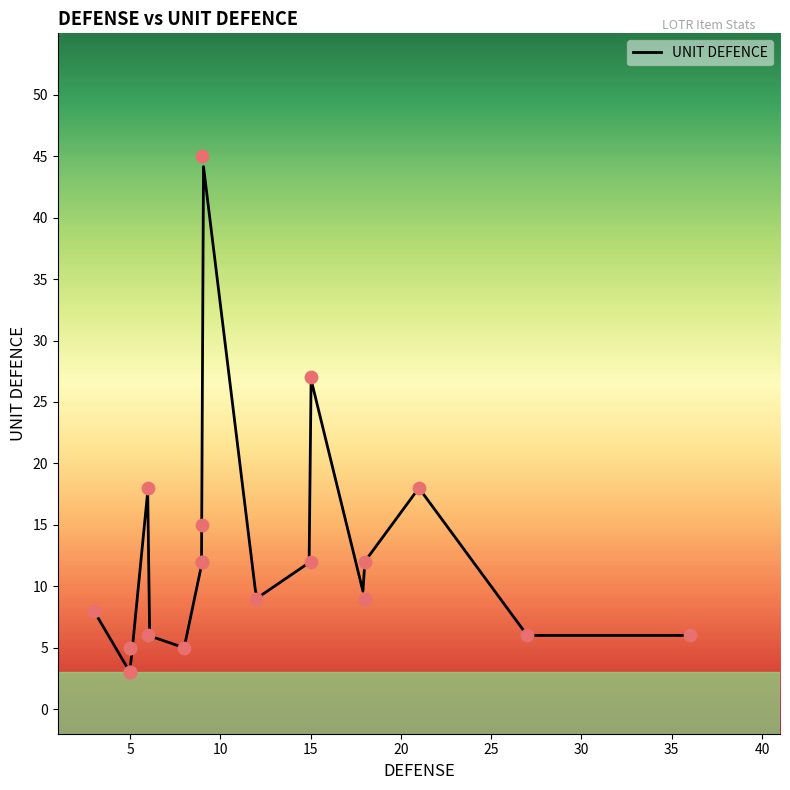

What is the ratio of the value at 9 to the value at 12?

5.0